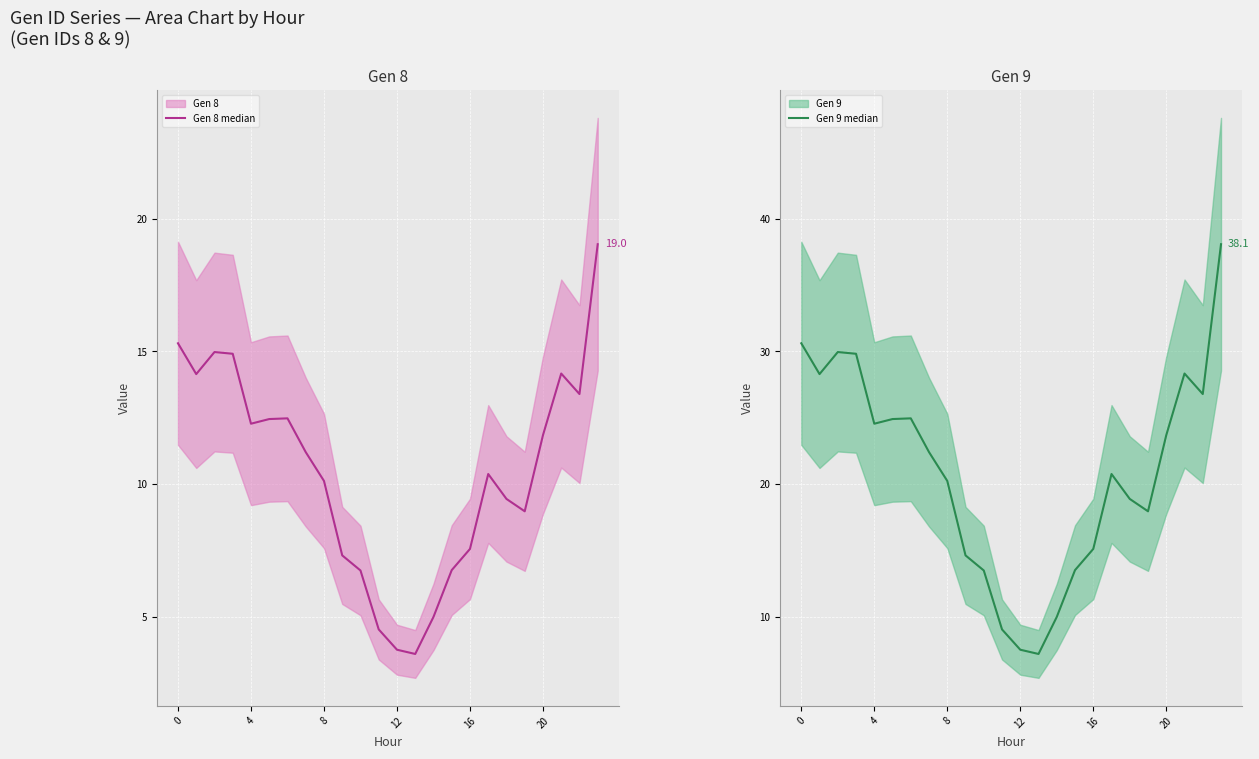

What is the sum of all Gen 9 median values?

500.9